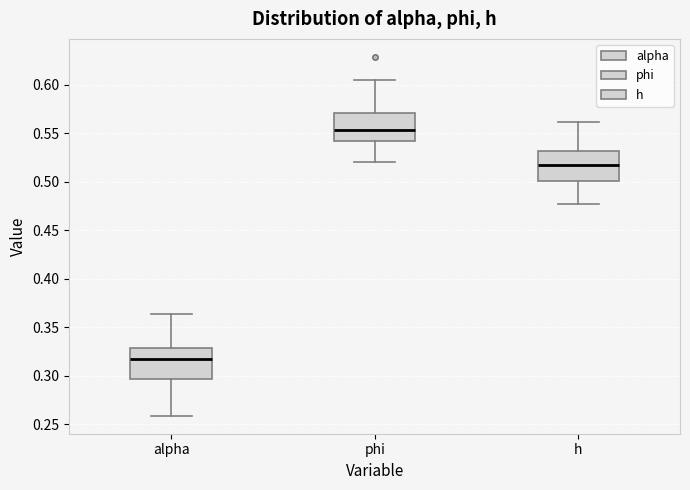

Where is the upper edge of the box for phi on the y-axis? The values are not printed on the chart, so give them approximately, as read against the axis.

0.570